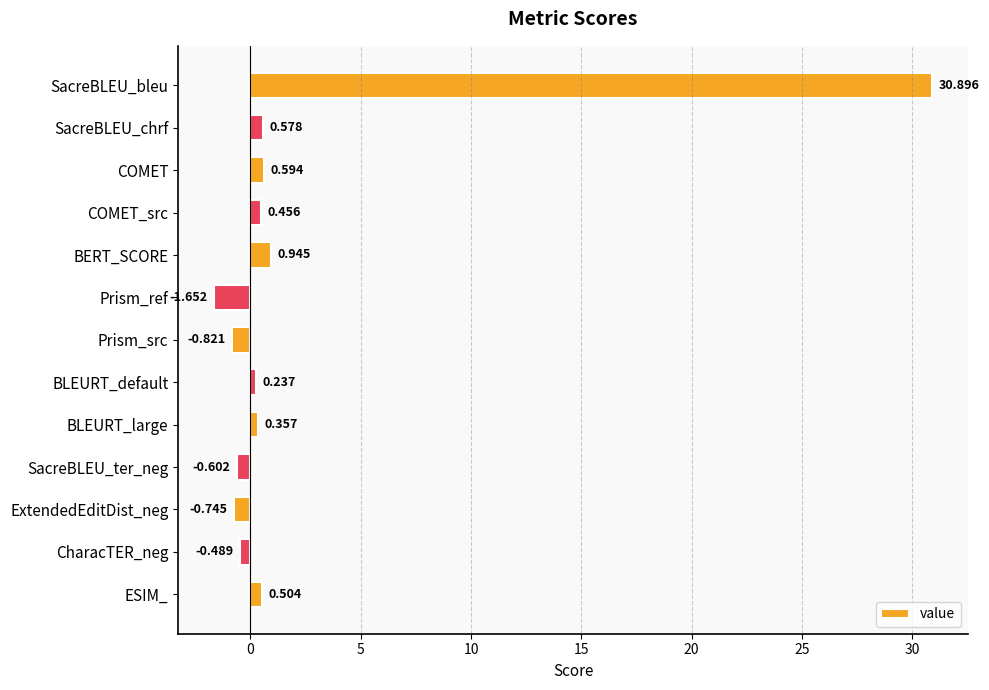

List the labels in order of value, largest first.

SacreBLEU_bleu, BERT_SCORE, COMET, SacreBLEU_chrf, ESIM_, COMET_src, BLEURT_large, BLEURT_default, CharacTER_neg, SacreBLEU_ter_neg, ExtendedEditDist_neg, Prism_src, Prism_ref